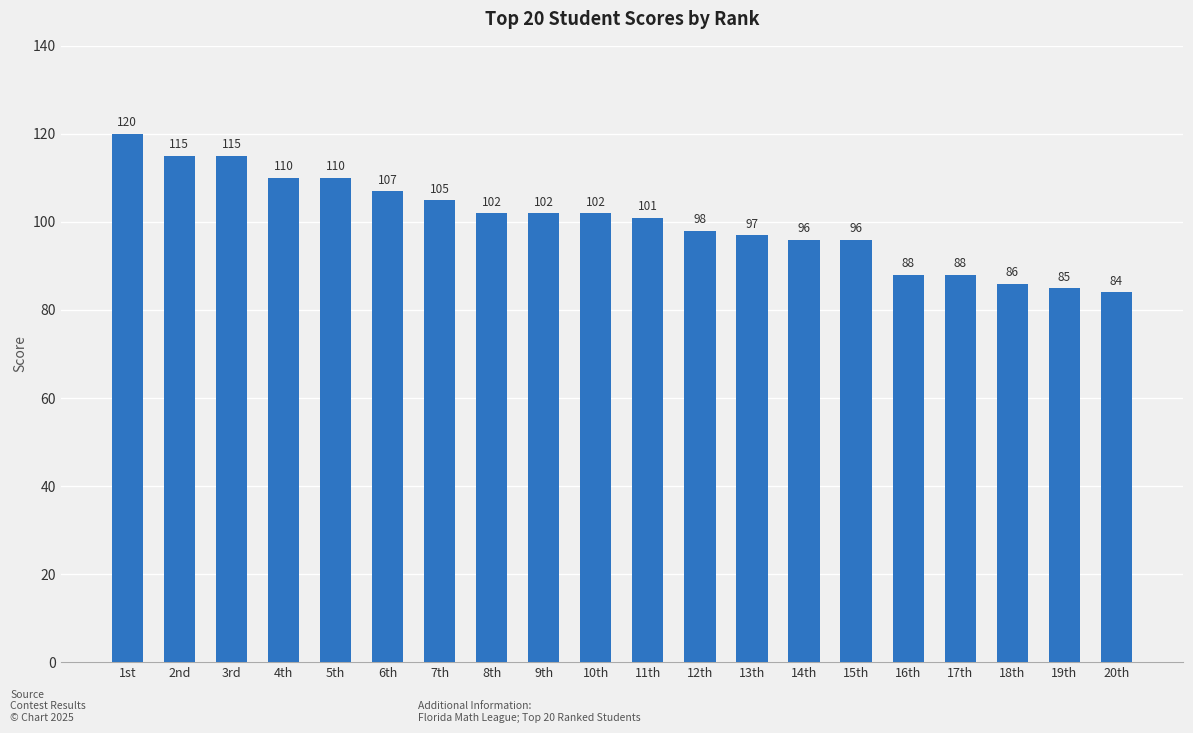

What is the difference between the values at 17th and 20th?

4